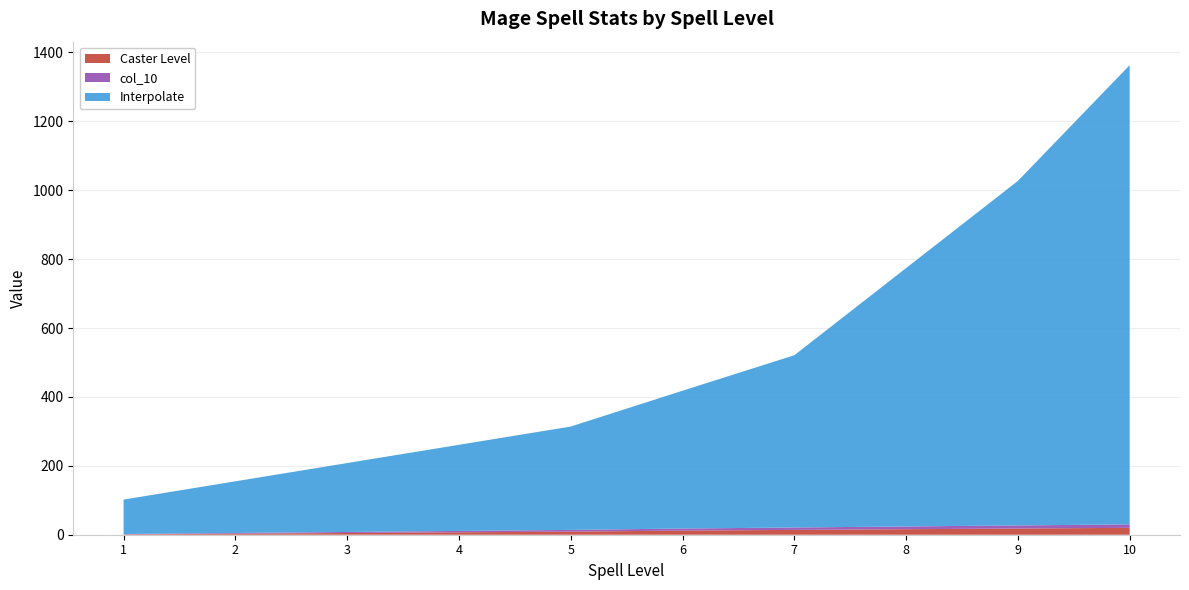

Reading left to right, what are all the values shown in this chart?

Caster Level: 1=1	2=3	3=5	4=7	5=9	6=12	7=14	8=16	9=18	10=20
col_10: 1=1	2=2	3=3	4=4	5=5	6=6	7=7	8=8	9=9	10=10
Interpolate: 1=100	2=150	3=200	4=250	5=300	6=400	7=500	8=750	9=1000	10=1333